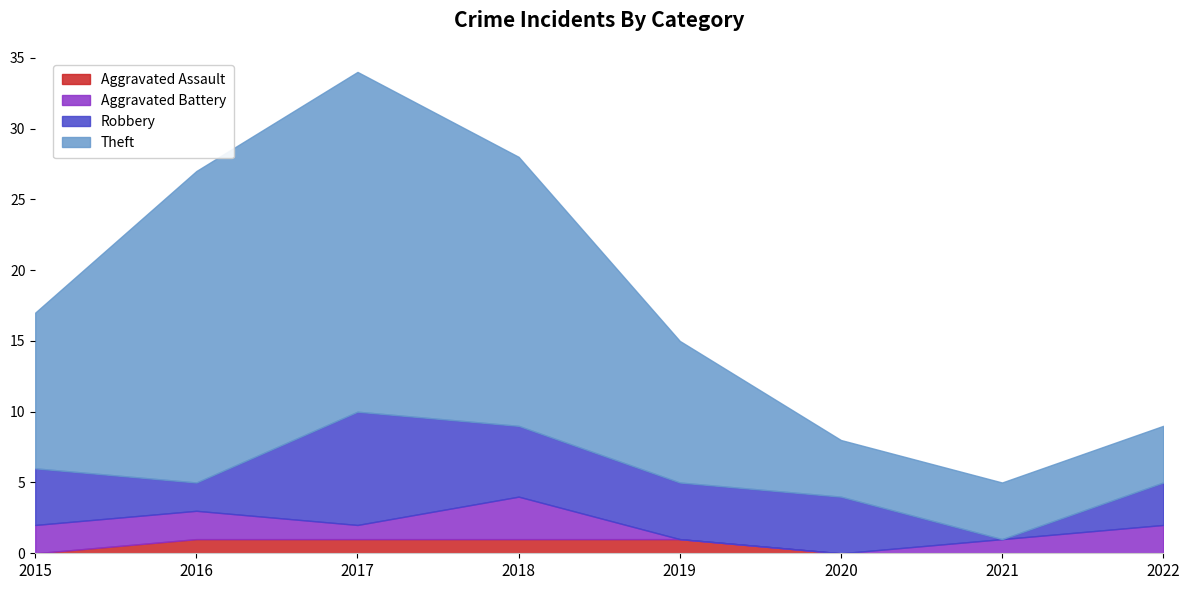

Reading left to right, list all the values displayed in this chart.

Aggravated Assault: 0	1	1	1	1	0	0	0
Aggravated Battery: 2	2	1	3	0	0	1	2
Robbery: 4	2	8	5	4	4	0	3
Theft: 11	22	24	19	10	4	4	4